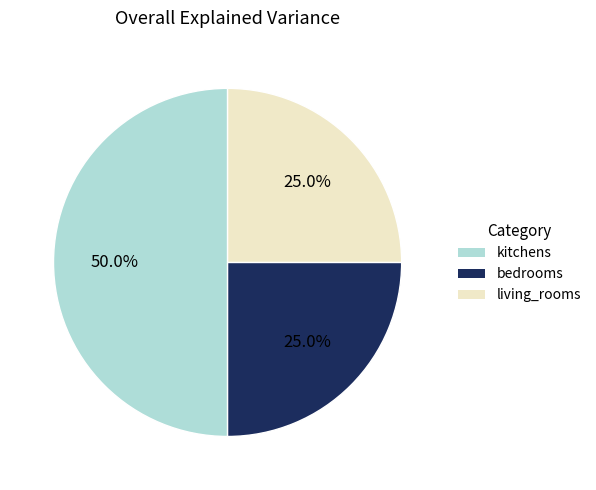

To the nearest percent, what is the difference between the largest and smallest slice percentages?

25%